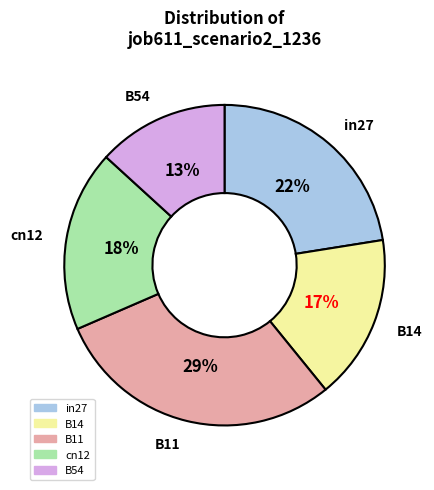

Rank the categories by value from highest to lowest.

B11, in27, cn12, B14, B54